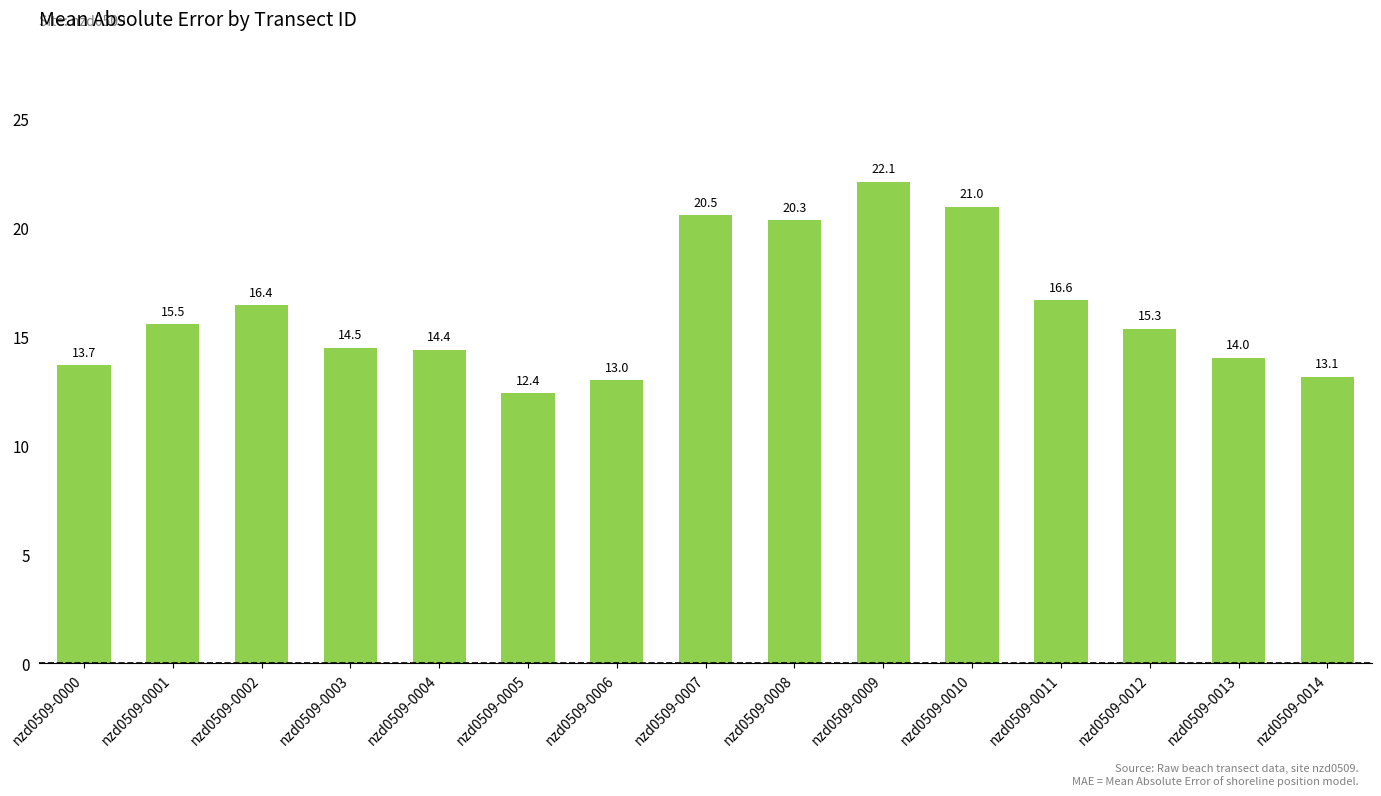

Rank the categories by value from lowest to highest.

nzd0509-0005, nzd0509-0006, nzd0509-0014, nzd0509-0000, nzd0509-0013, nzd0509-0004, nzd0509-0003, nzd0509-0012, nzd0509-0001, nzd0509-0002, nzd0509-0011, nzd0509-0008, nzd0509-0007, nzd0509-0010, nzd0509-0009